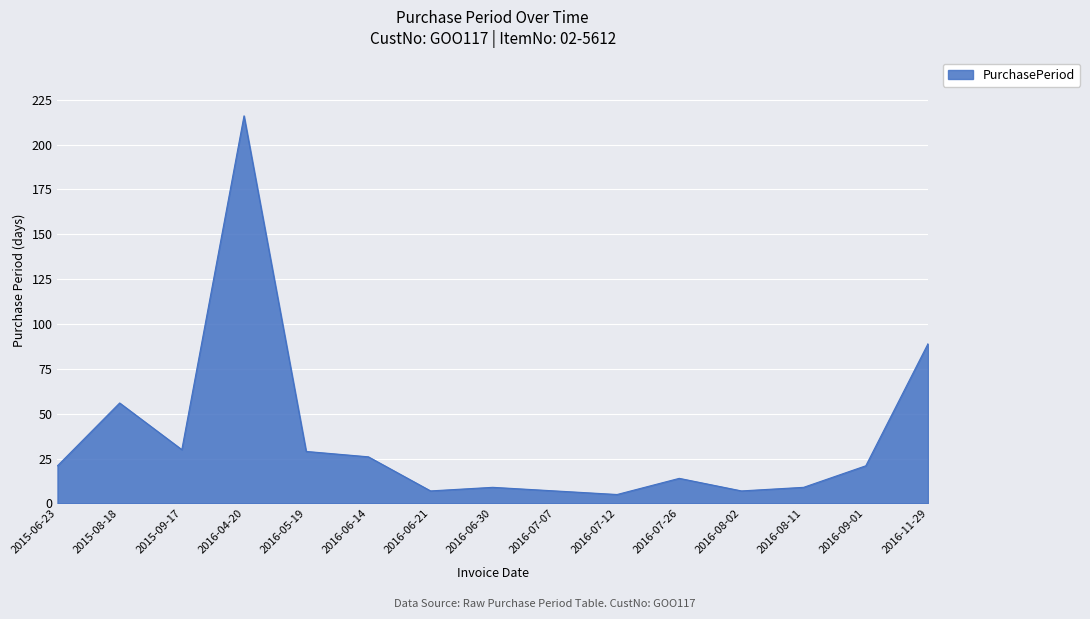

Which label corresponds to the largest value in the chart?

2016-04-20